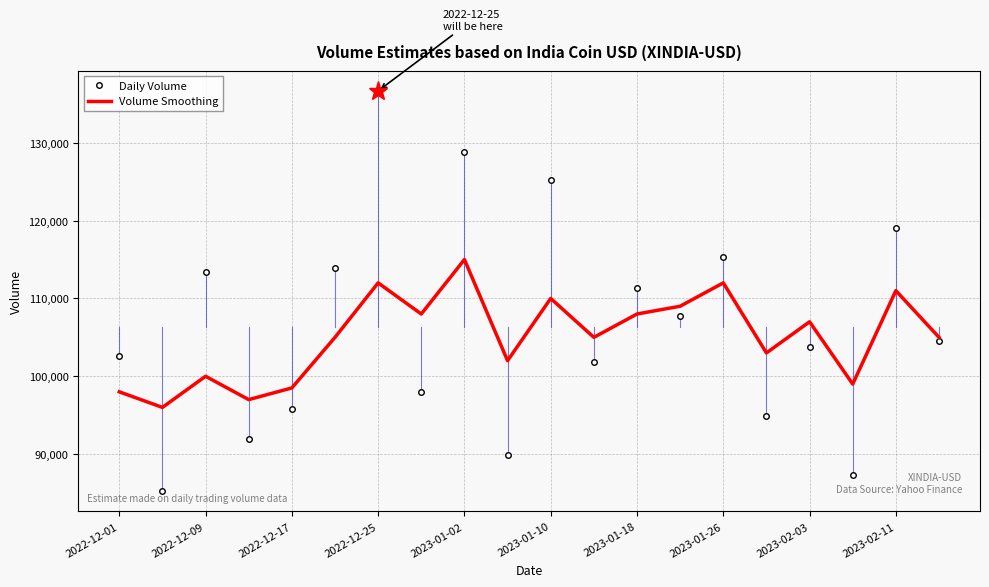

List the series in order of their peak value, highest first.

Daily Volume, Volume Smoothing